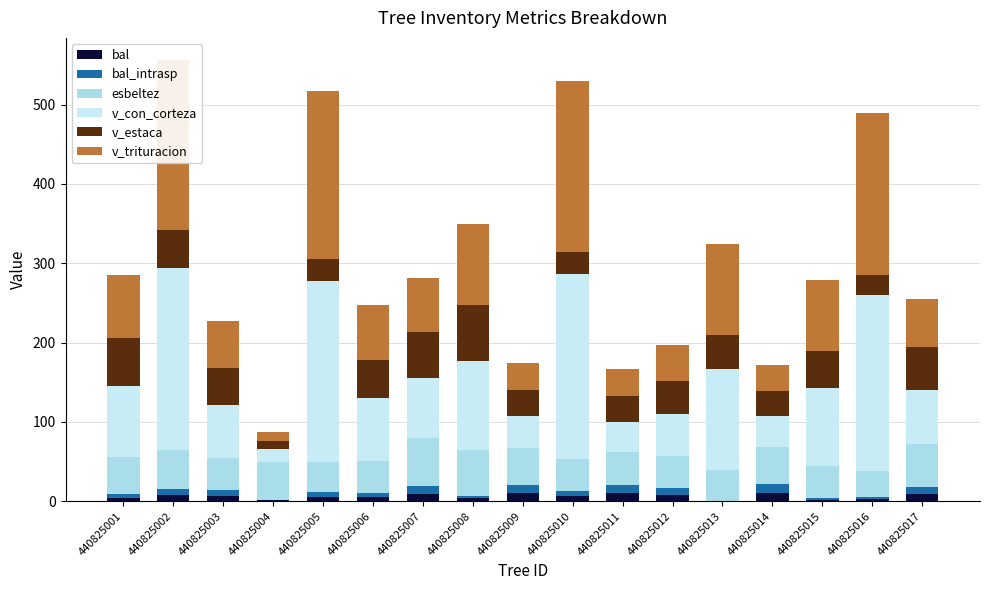

The value of v_trituracion at 440825014 is 32.5. True or false?

True